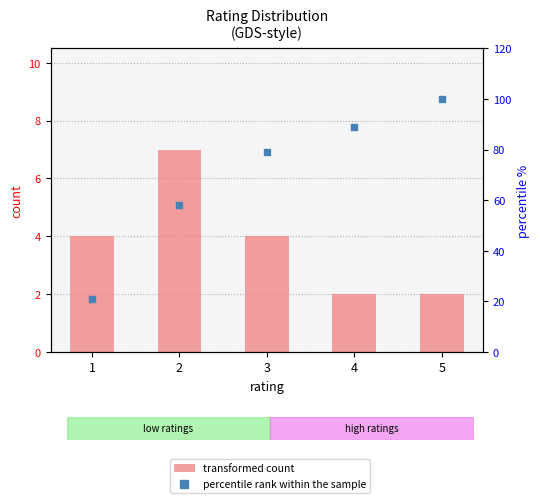

Which series has the widest spread of Y values?

percentile rank within the sample